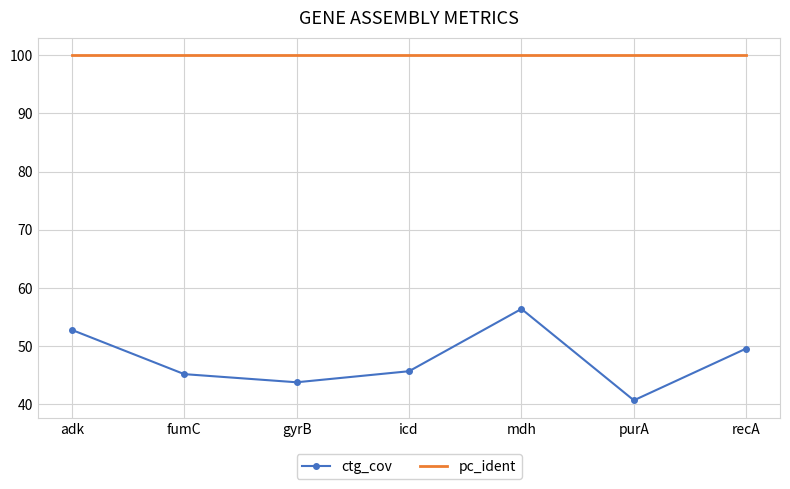

True or false: pc_ident and ctg_cov intersect in this chart.

False